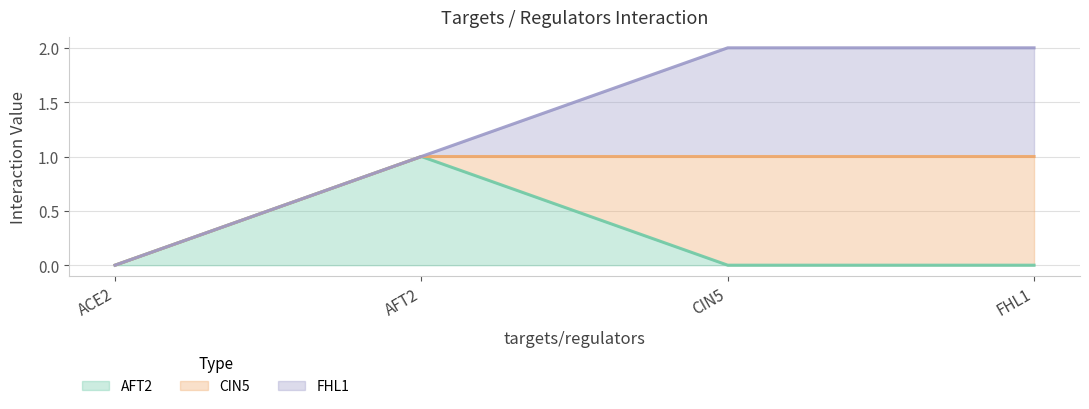

What is the value of the ACE2 point at the 2nd from the left?

1